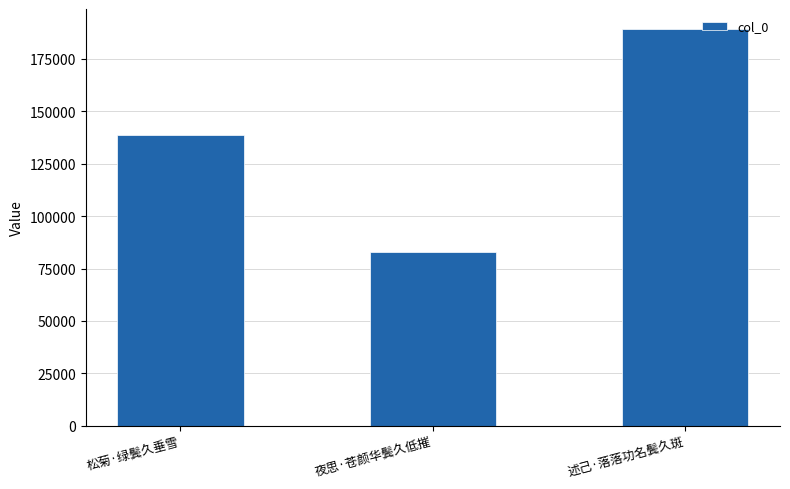

Are the bars horizontal?

No